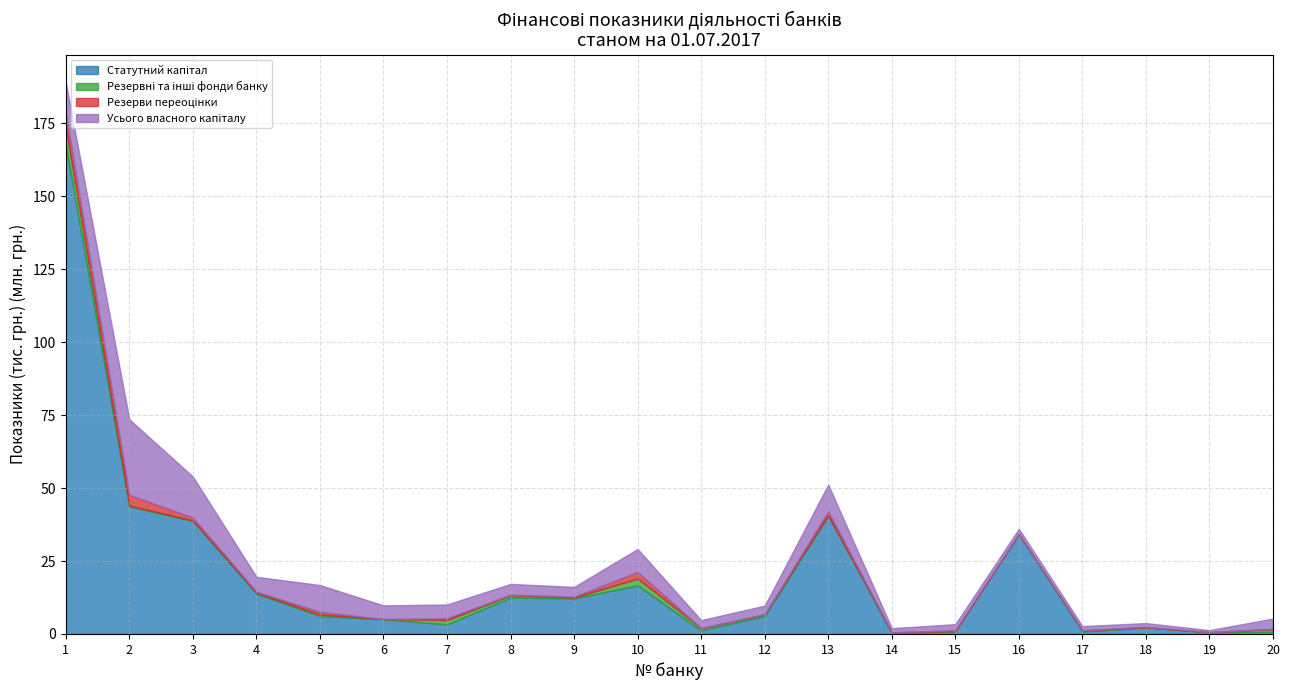

Which series has the largest range (max minus min)?

Статутний капітал